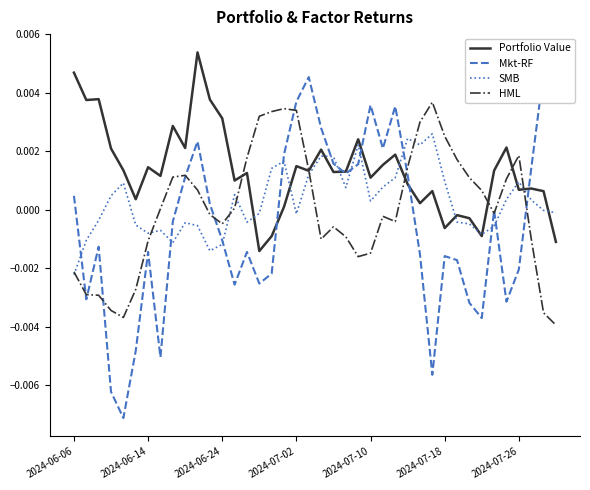

How many distinct data groups are displayed?

4